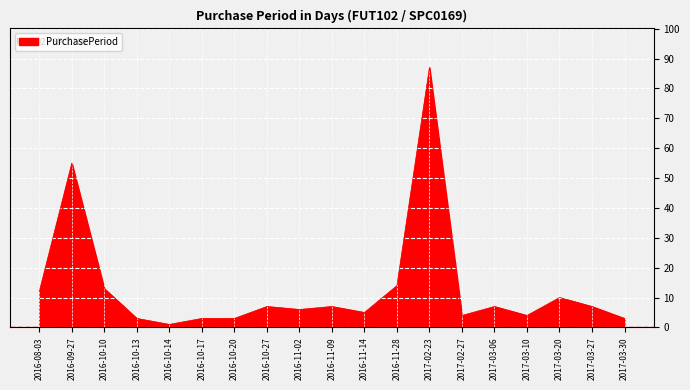

What is the maximum value shown in the chart?

87